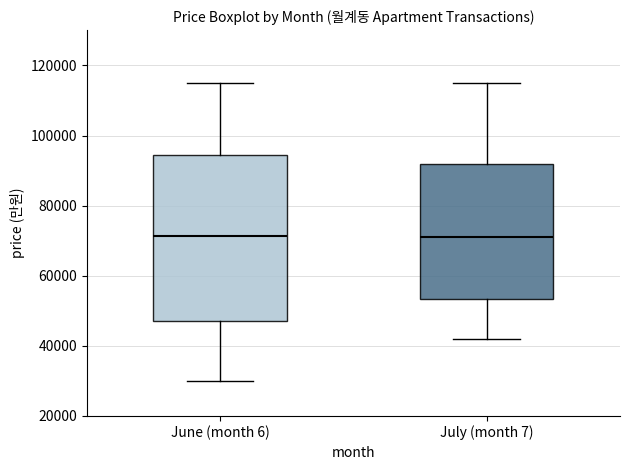

Which box is the tallest, from its lower edge to its upper edge?

June (month 6)